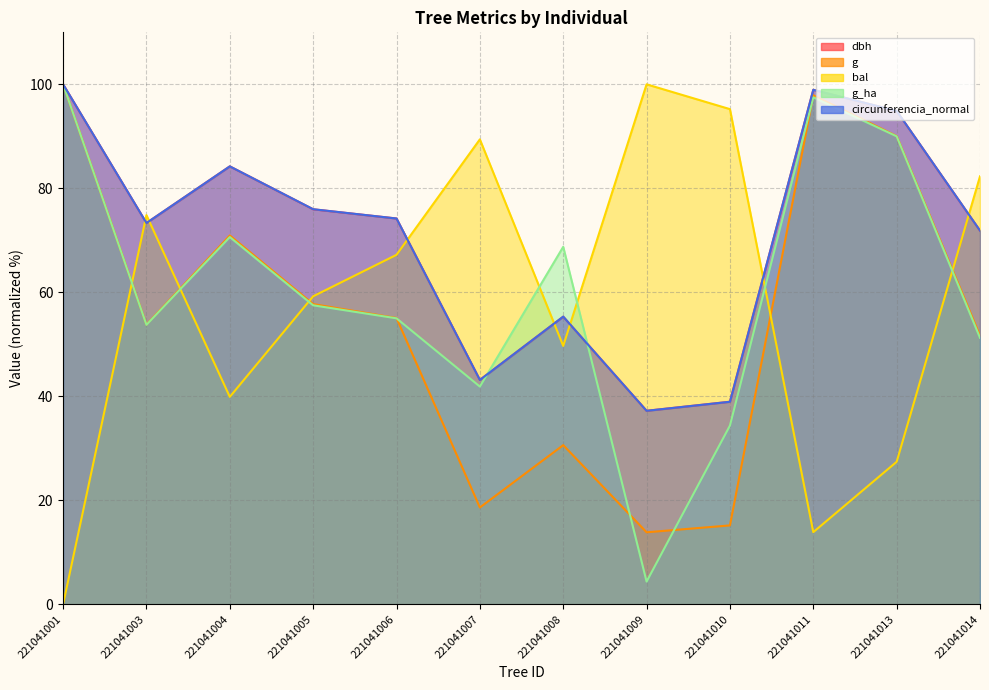

The value of g at 221041013 is 90.0. True or false?

True